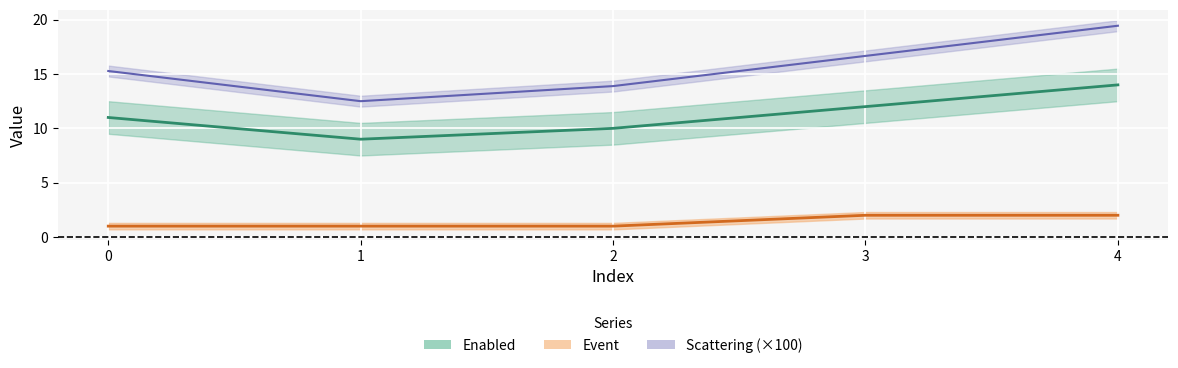

True or false: Scattering and Event intersect in this chart.

False